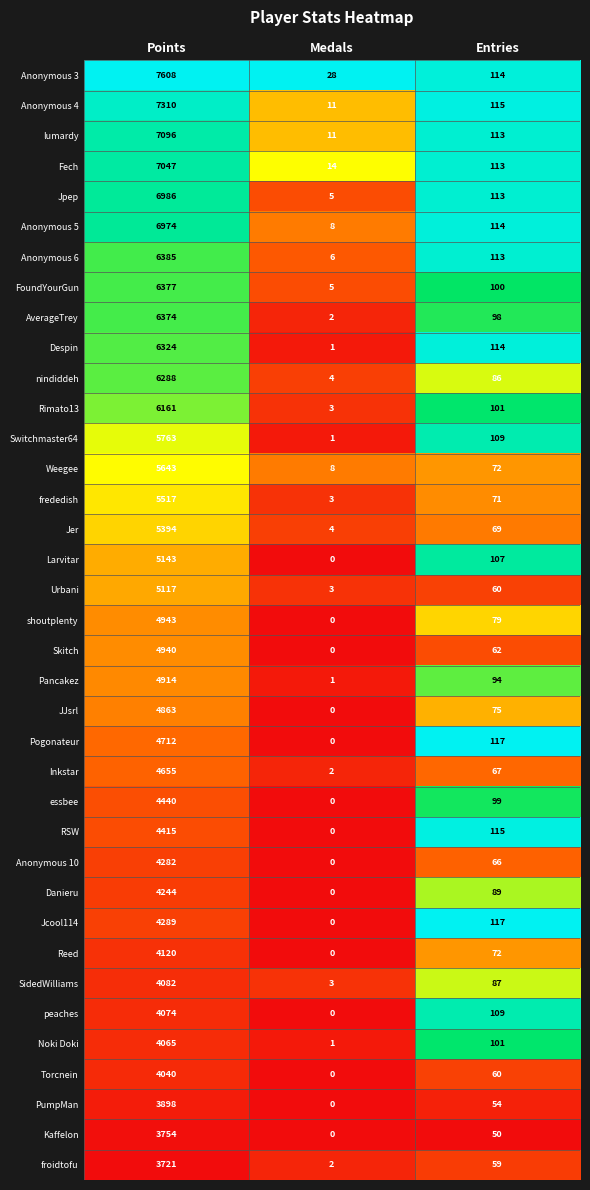

True or false: Pancakez has a value of 94 at Entries.

True